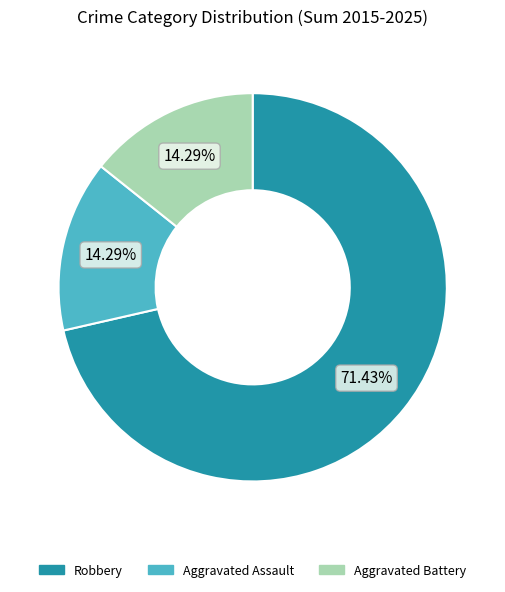

Between Robbery and Aggravated Assault, which is larger?

Robbery